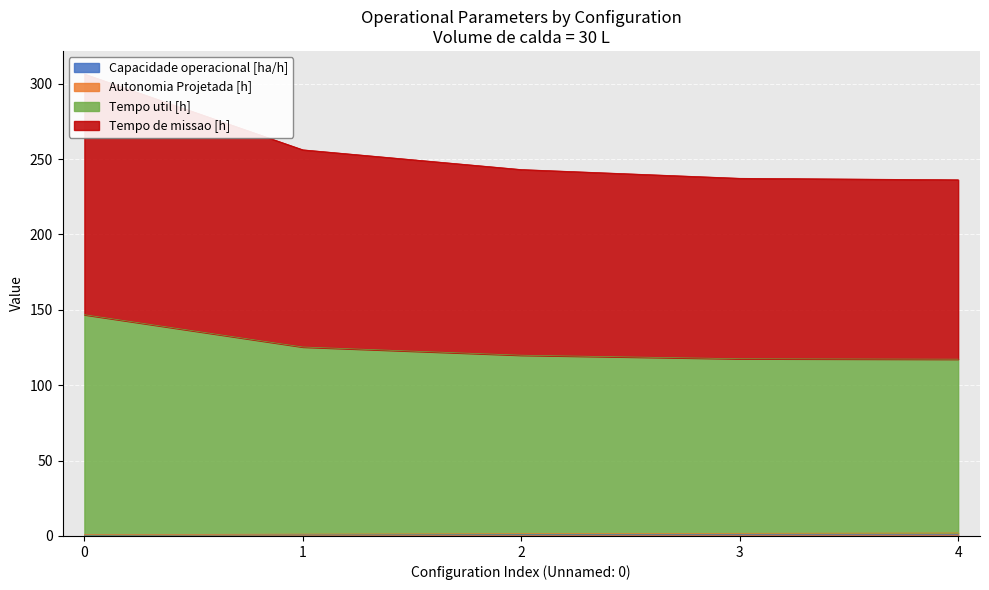

What is the value of the Autonomia Projetada [h] point at the 2nd from the left?

1.2